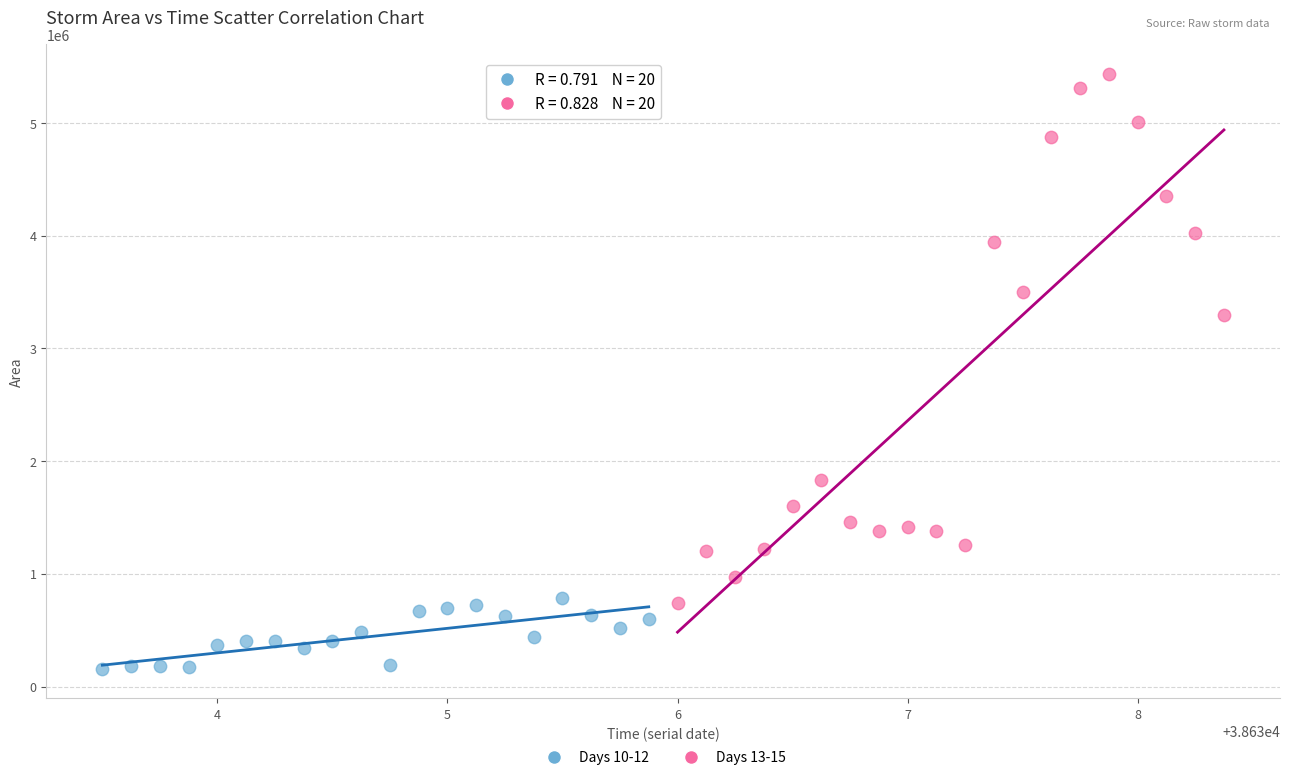

Which series has the largest Y range (max minus min)?

Days 13-15